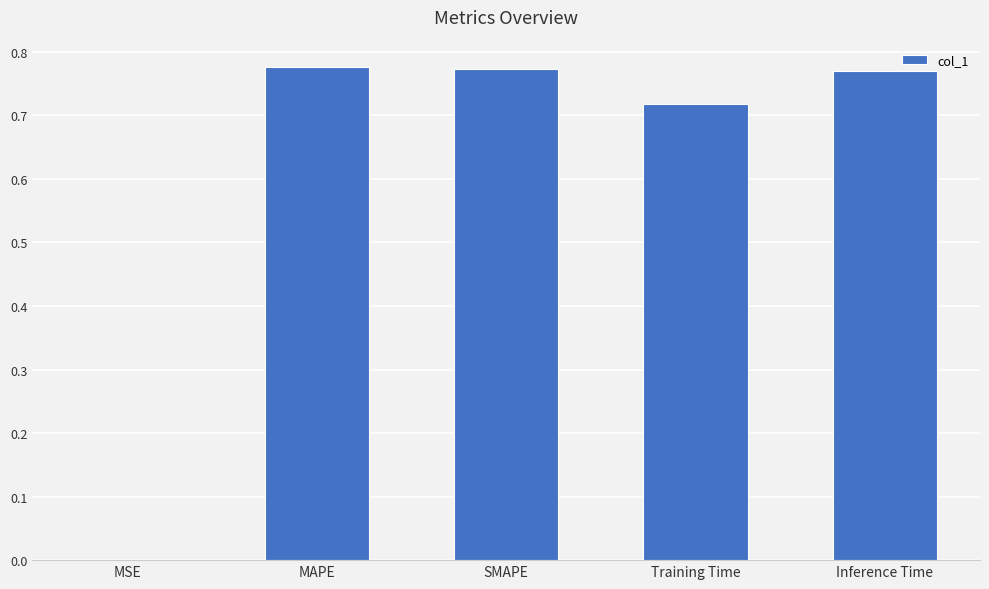

The chart shows a value of 0.3 at MAPE. True or false?

False